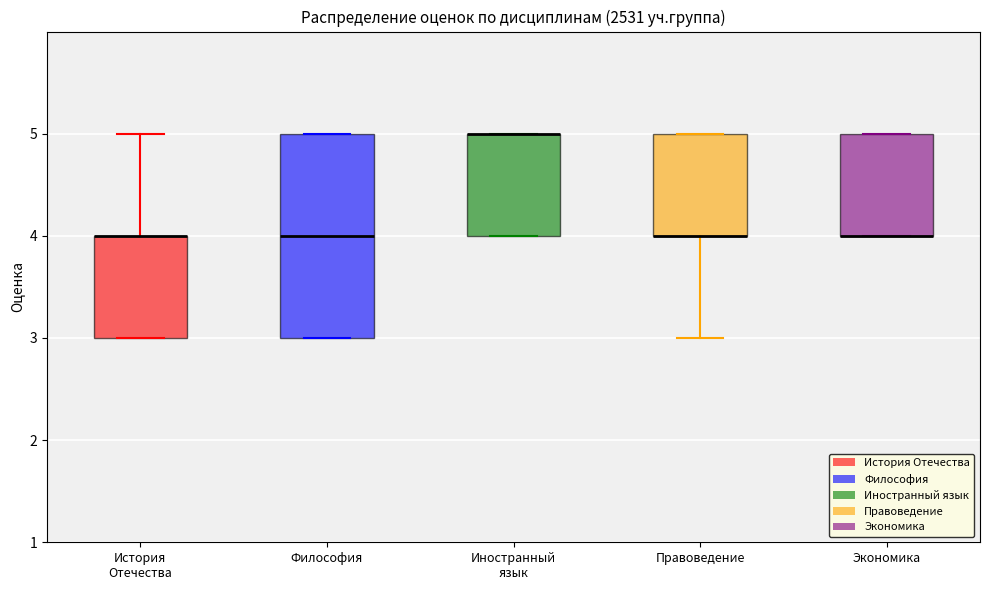

Reading left to right, read every box against the y-axis: the position of its median line, the range the box covers, and the ends of its whiskers. The values are not printed on the chart, so give them approximately, as read against the axis.

История Отечества: median 4 (drawn on the box's upper edge), box 3 to 4, whiskers 3 to 5
Философия: median 4, box 3 to 5, whiskers 3 to 5
Иностранный язык: median 5 (drawn on the box's upper edge), box 4 to 5, whiskers 4 to 5
Правоведение: median 4 (drawn on the box's lower edge), box 4 to 5, whiskers 3 to 5
Экономика: median 4 (drawn on the box's lower edge), box 4 to 5, whiskers 4 to 5